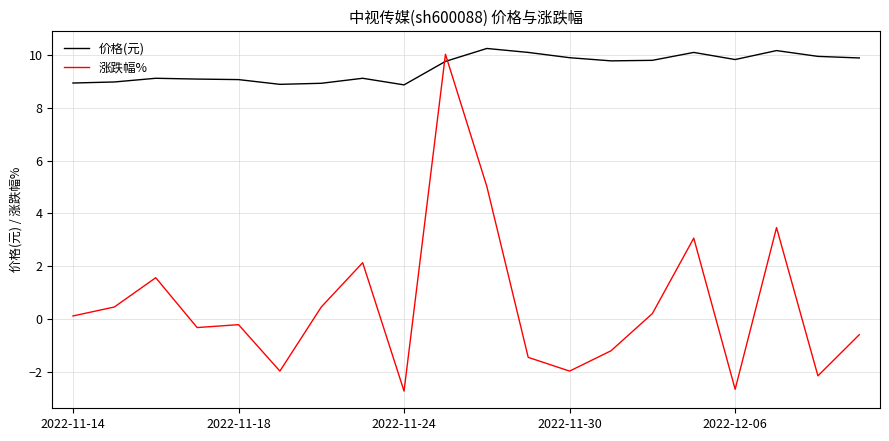

How many lines are shown in the chart?

2